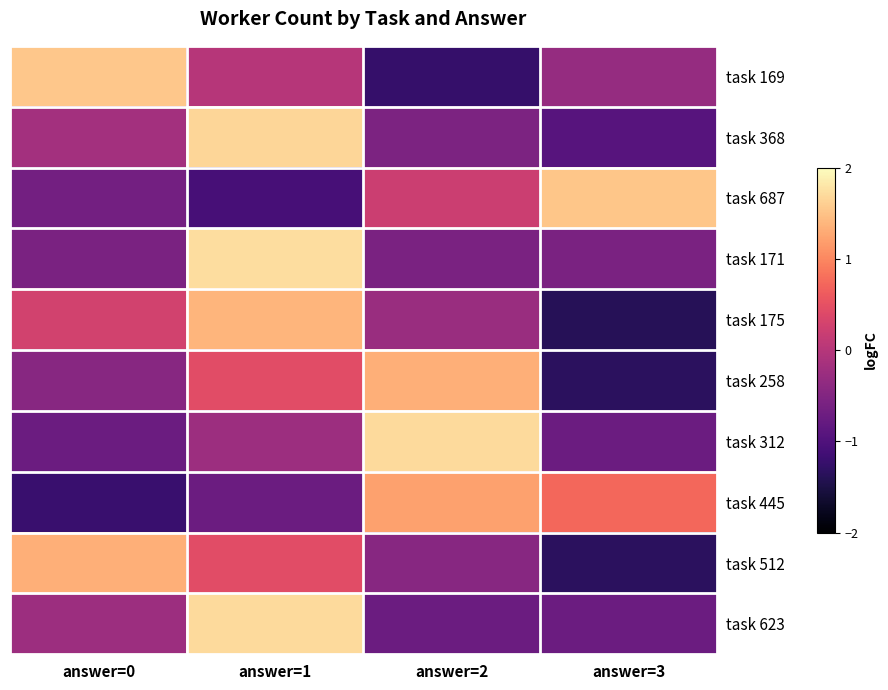

Rank the series by their maximum value, from lowest to highest.

task 445, task 258, task 512, task 175, task 687, task 169, task 368, task 312, task 623, task 171